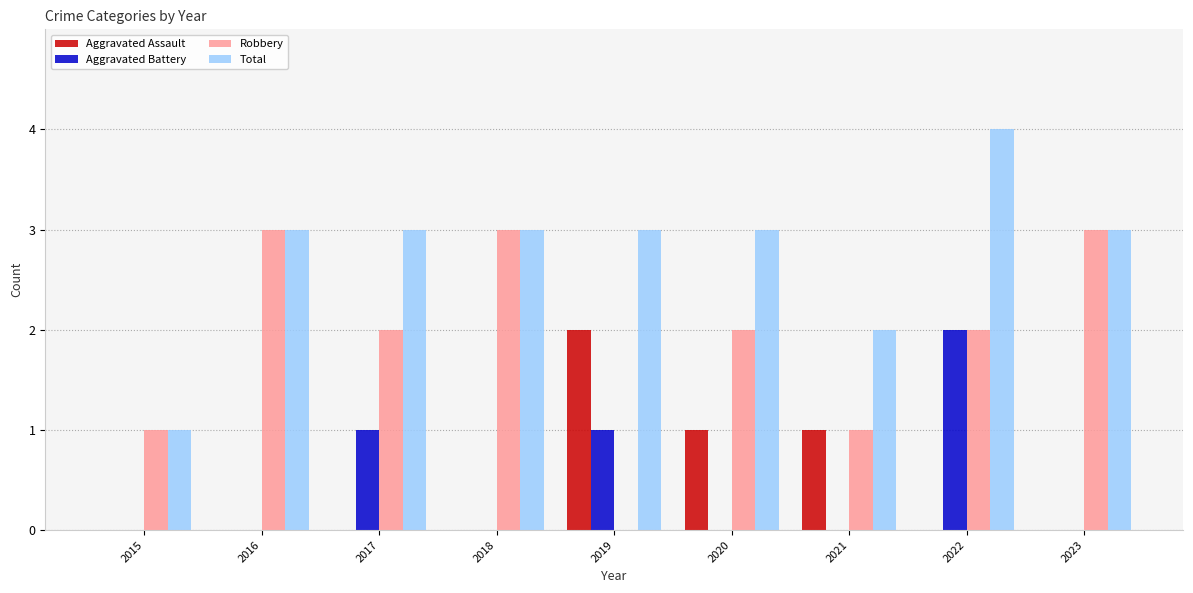

Between 2019 and 2023, which series saw the biggest shift?

Robbery